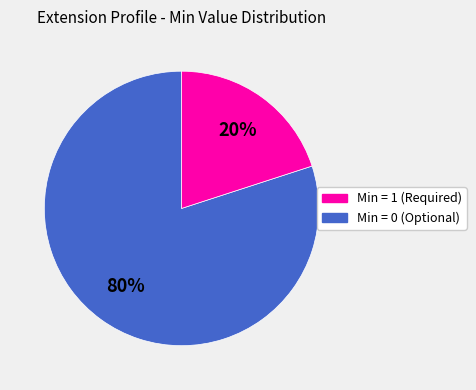

How many segments does this pie chart have?

2